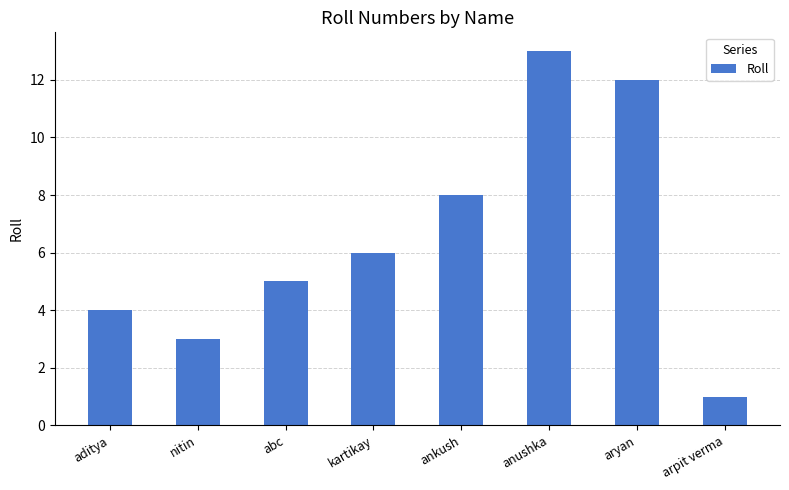

What is the maximum value shown in the chart?

13